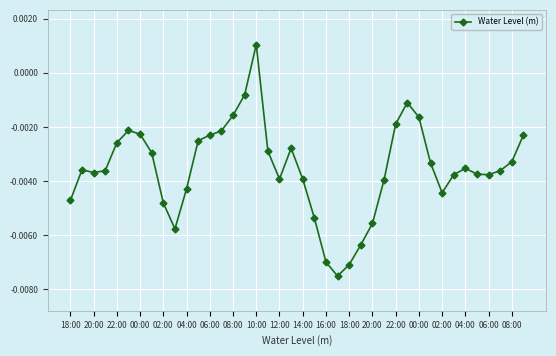

True or false: there are more than 0 points higher than both neighbors.

True